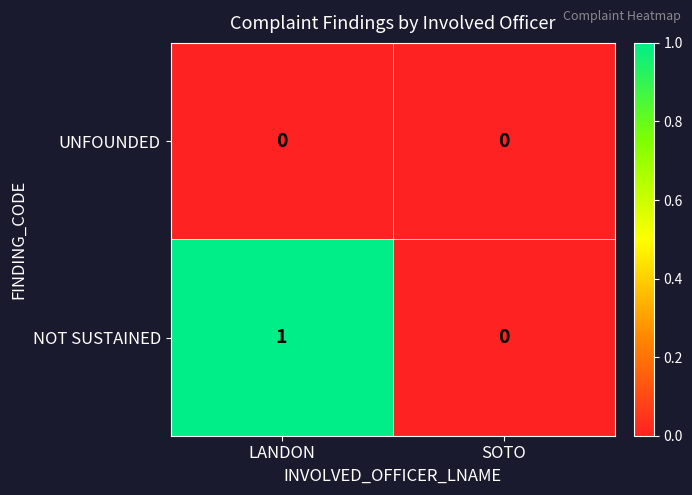

Which category has the highest value across all series?

LANDON